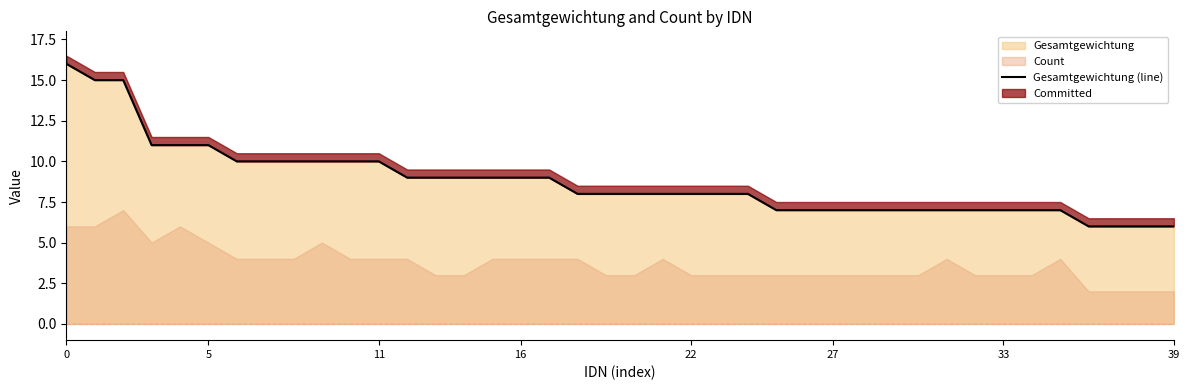

How many data points are less than 8?

15